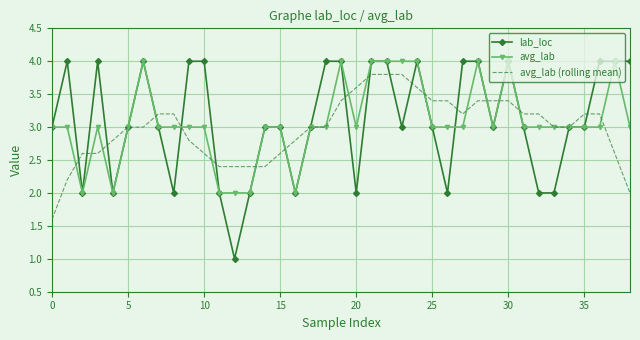

Which series has the largest range (max minus min)?

lab_loc